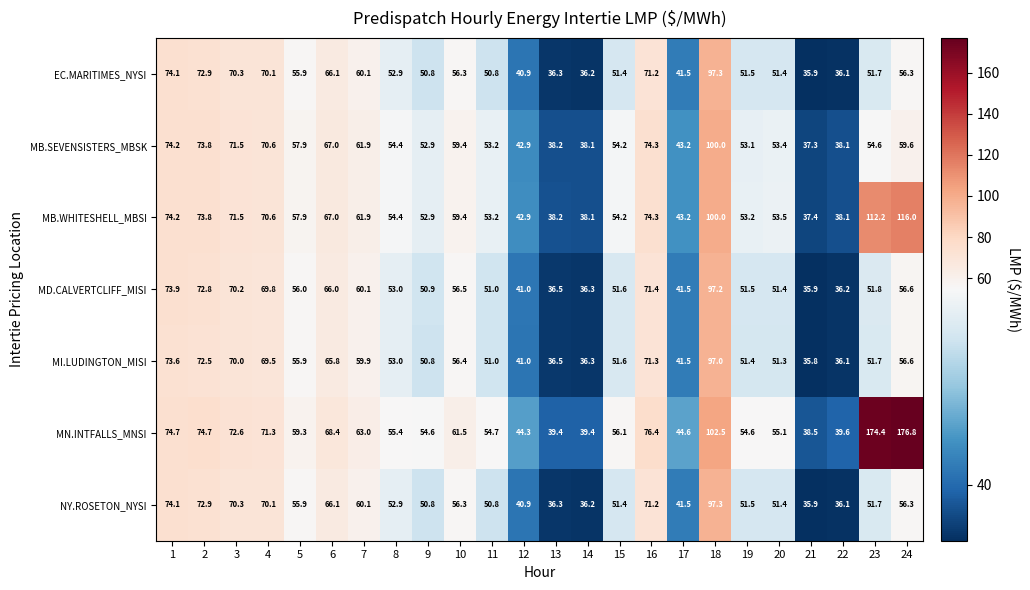

Where is NY.ROSETON_NYSI nearest to the value 66?

6